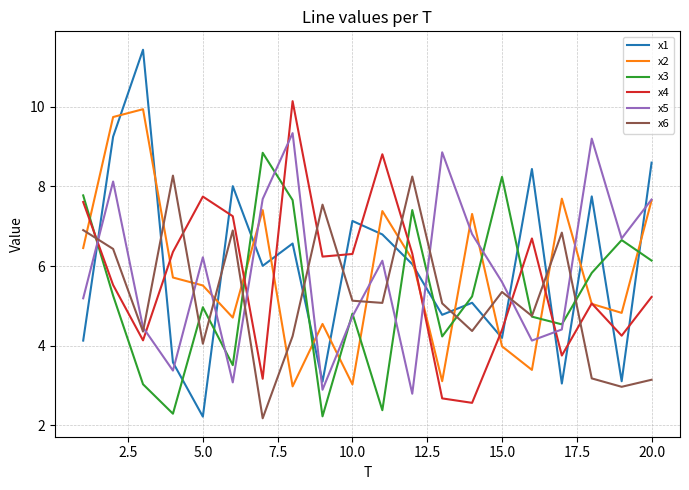

True or false: x6 and x5 intersect in this chart.

True